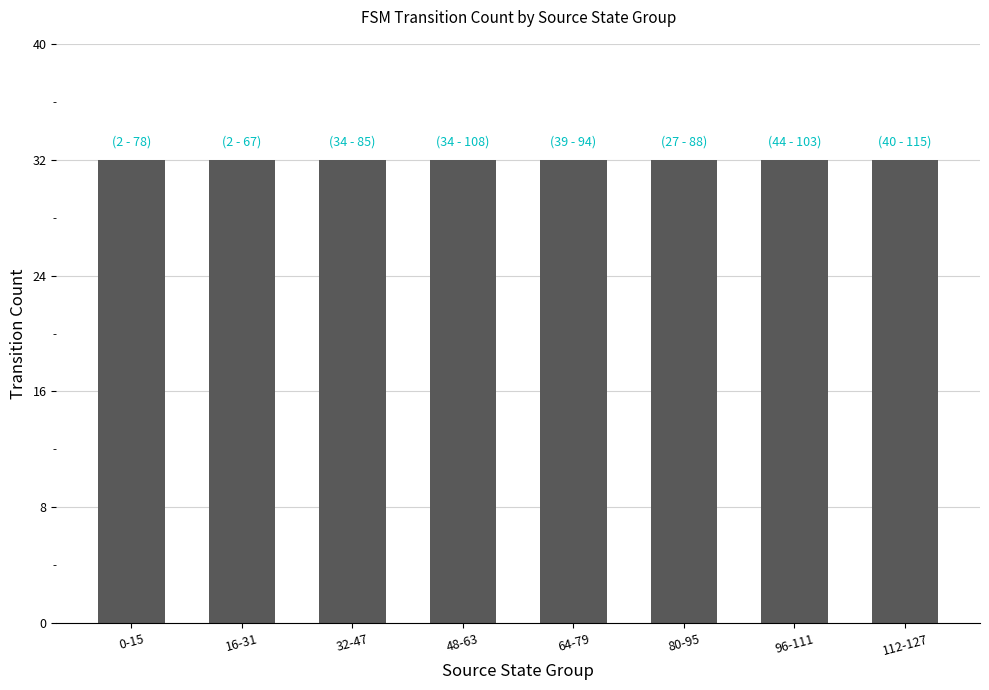

True or false: output_0_count has a value of 31 at input a.

False